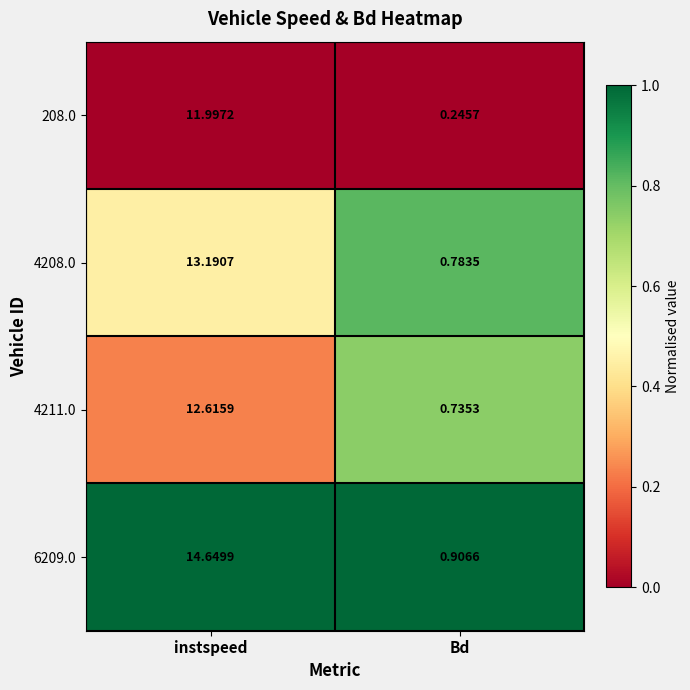

At which label is 4208.0 closest to 6?

Bd